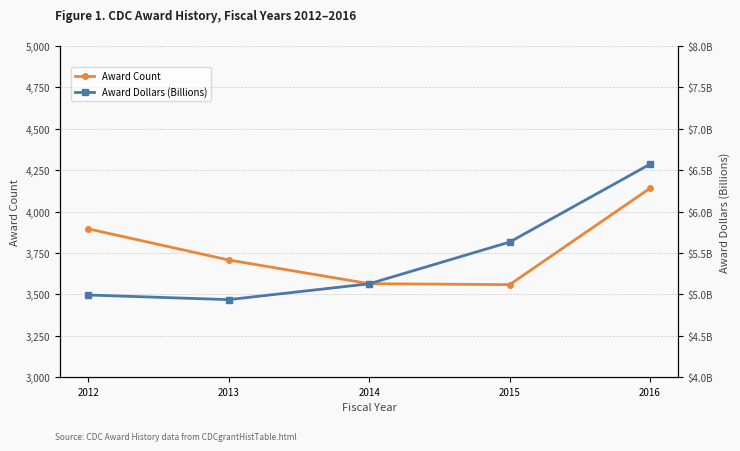

Is the value of Award Count at 2016 greater than the value of Award Dollars (Billions) at 2016?

Yes